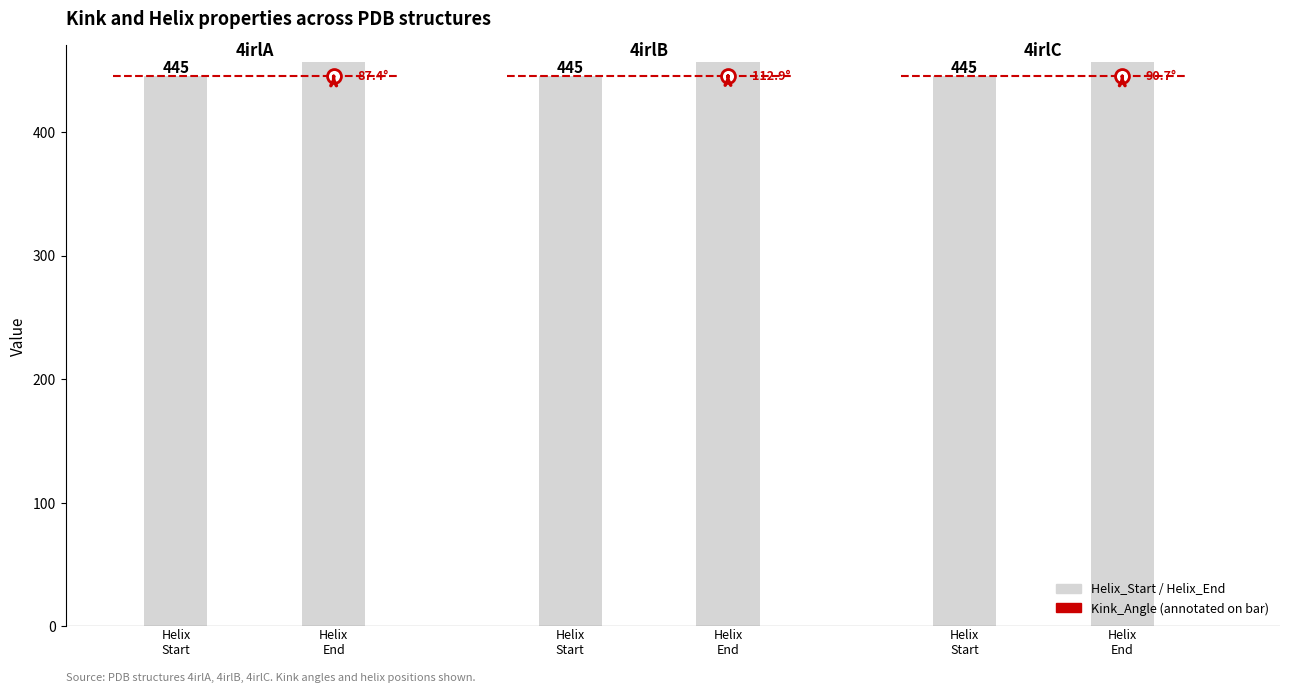

What is the sum of the Kink_Angle values at 4irlC and 4irlB?

203.6